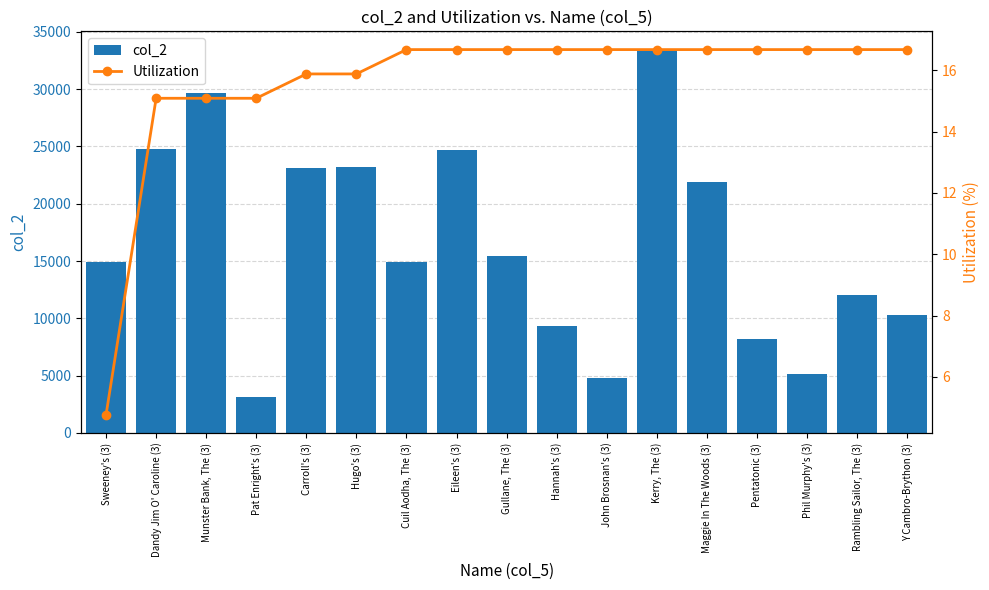

At which label does Utilization first exceed 16?

Cuil Aodha, The (3)